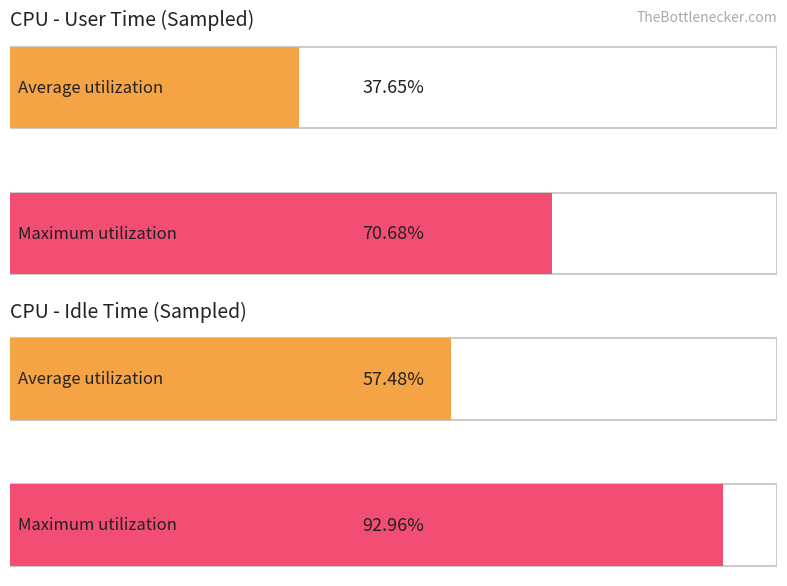

What is the average value of the %idle series?

57.5